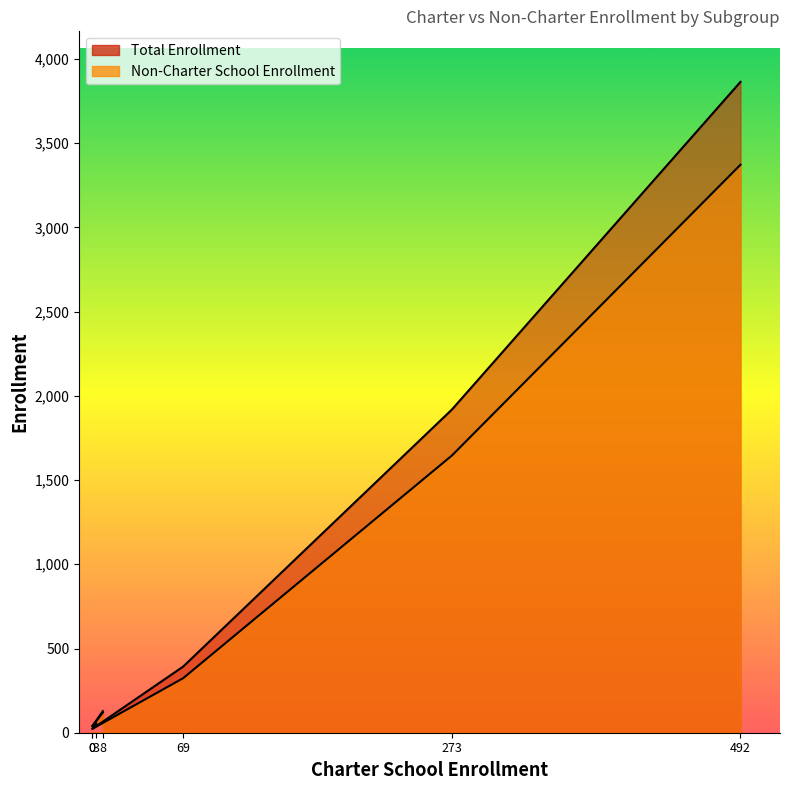

What is the maximum value shown in the chart?

3864